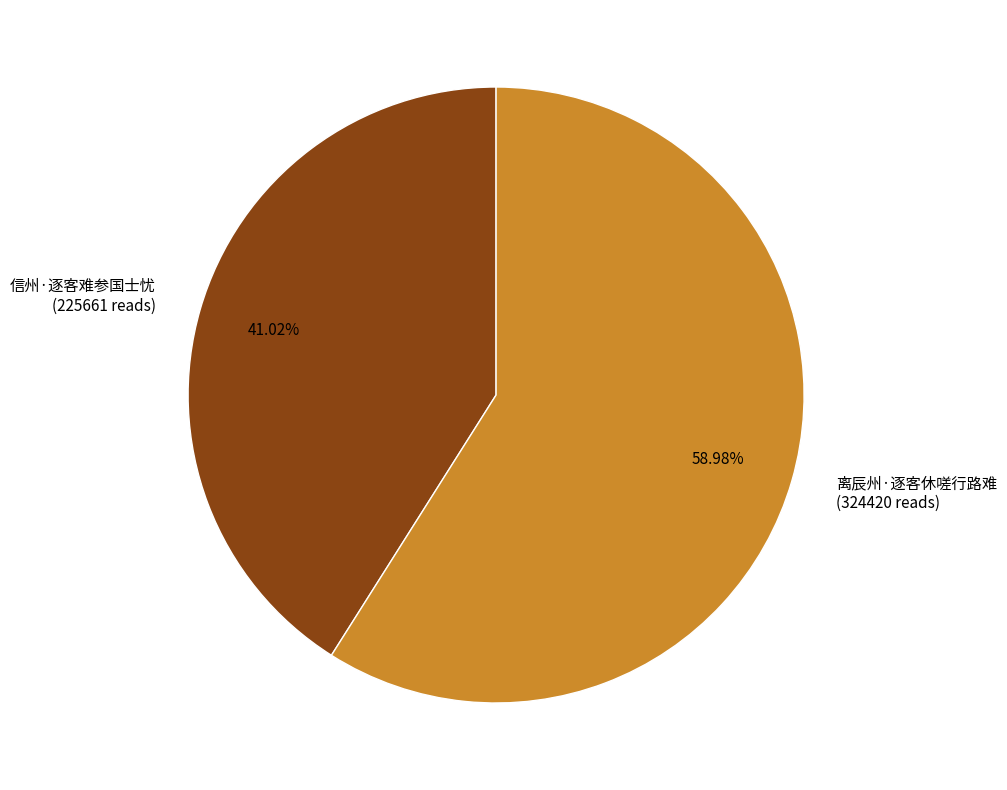

To the nearest percent, what percentage of the pie is 信州·逐客难参国士忧?

41%